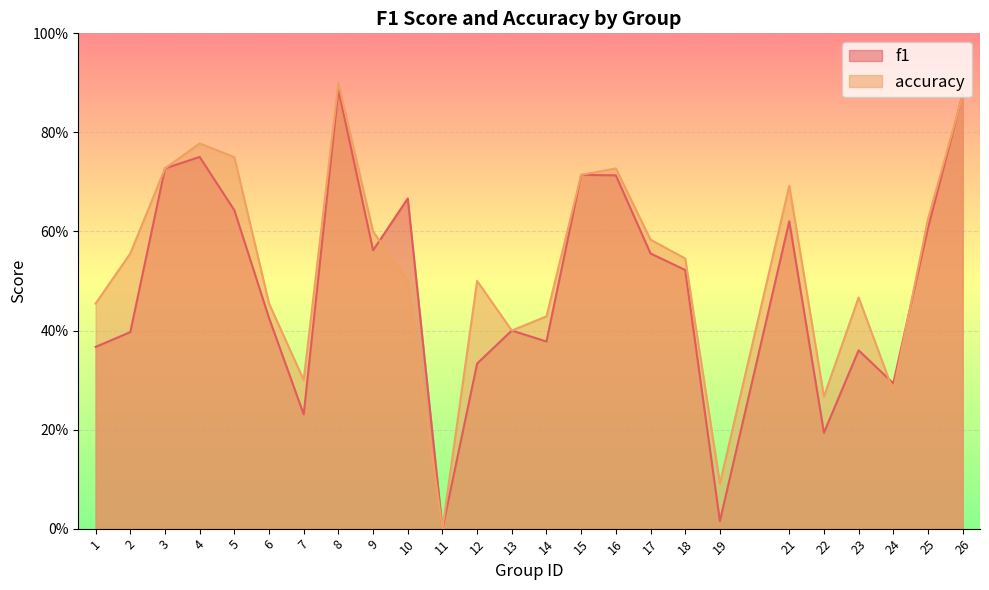

At which category does accuracy reach its first local peak?

4